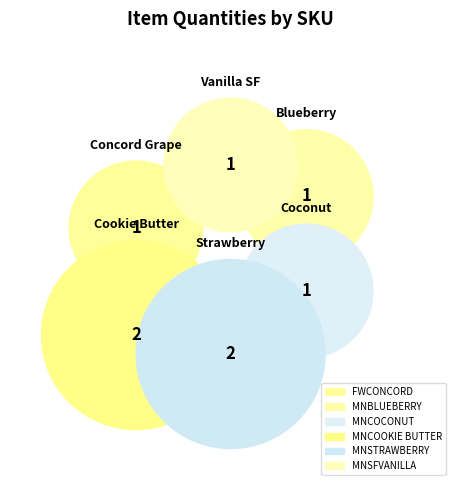

To the nearest percent, what is the combined percentage of MNCOOKIE BUTTER and MNCOCONUT?

38%